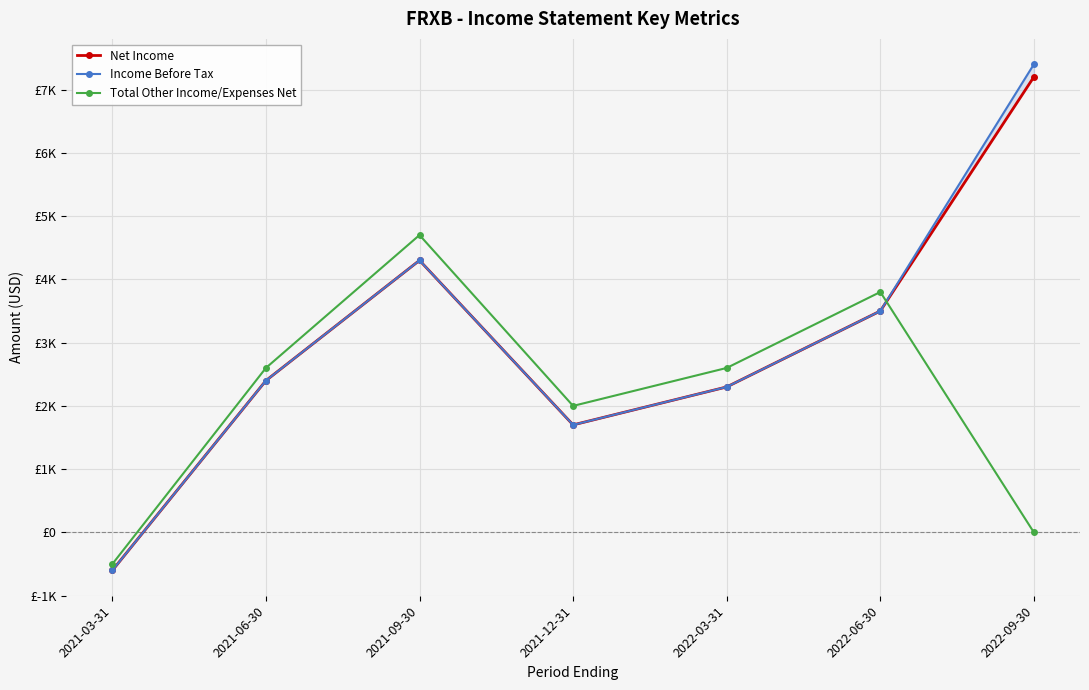

What is the label of the 6th point from the left?

2022-06-30